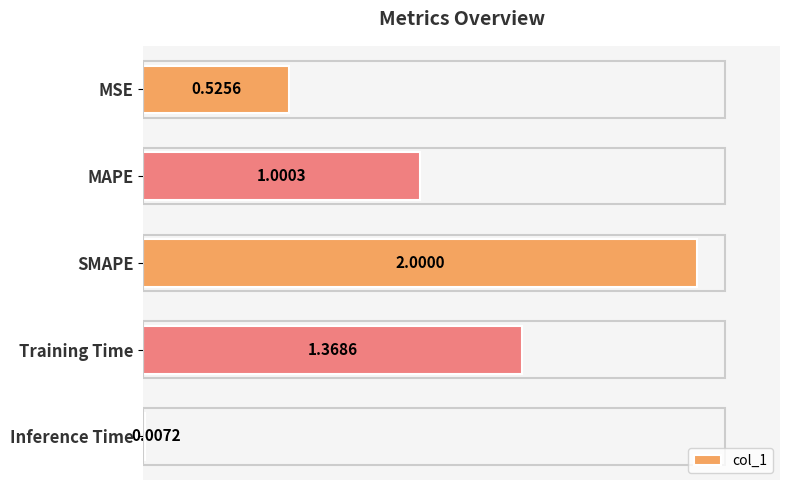

What is the difference between the values at MAPE and SMAPE?

1.0